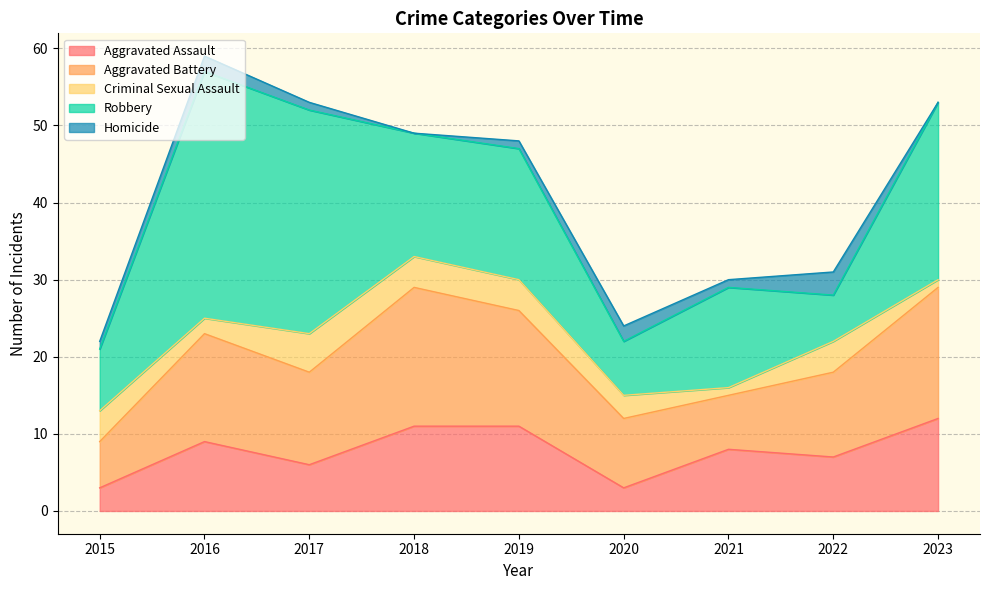

What is the spread (max minus min) of values at 2021?

12